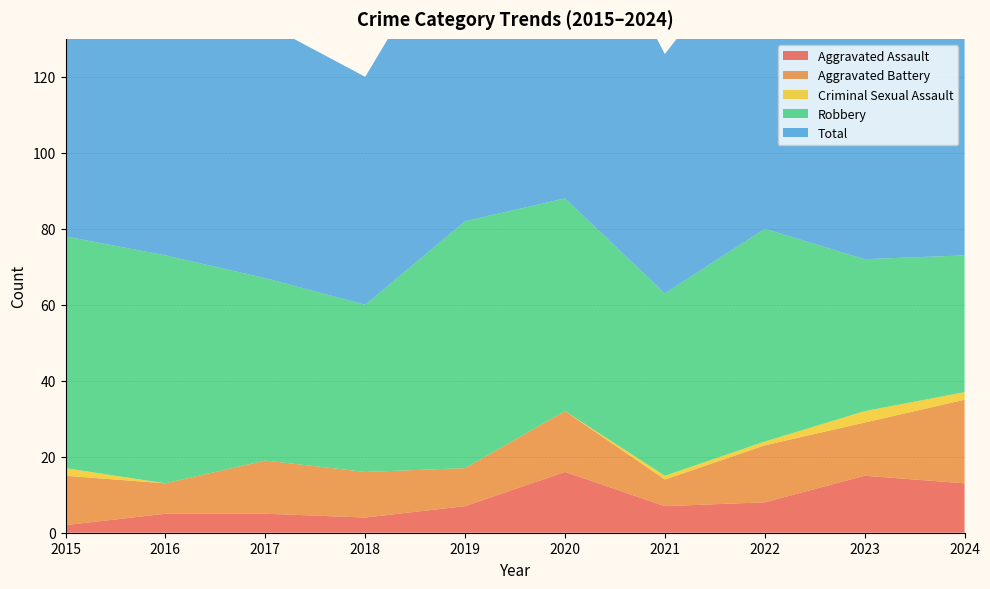

Reading left to right, what are all the values shown in this chart?

Aggravated Assault: 2015=2	2016=5	2017=5	2018=4	2019=7	2020=16	2021=7	2022=8	2023=15	2024=13
Aggravated Battery: 2015=13	2016=8	2017=14	2018=12	2019=10	2020=16	2021=7	2022=15	2023=14	2024=22
Criminal Sexual Assault: 2015=2	2016=0	2017=0	2018=0	2019=0	2020=0	2021=1	2022=1	2023=3	2024=2
Robbery: 2015=61	2016=60	2017=48	2018=44	2019=65	2020=56	2021=48	2022=56	2023=40	2024=36
Total: 2015=78	2016=73	2017=67	2018=60	2019=82	2020=88	2021=63	2022=80	2023=72	2024=74